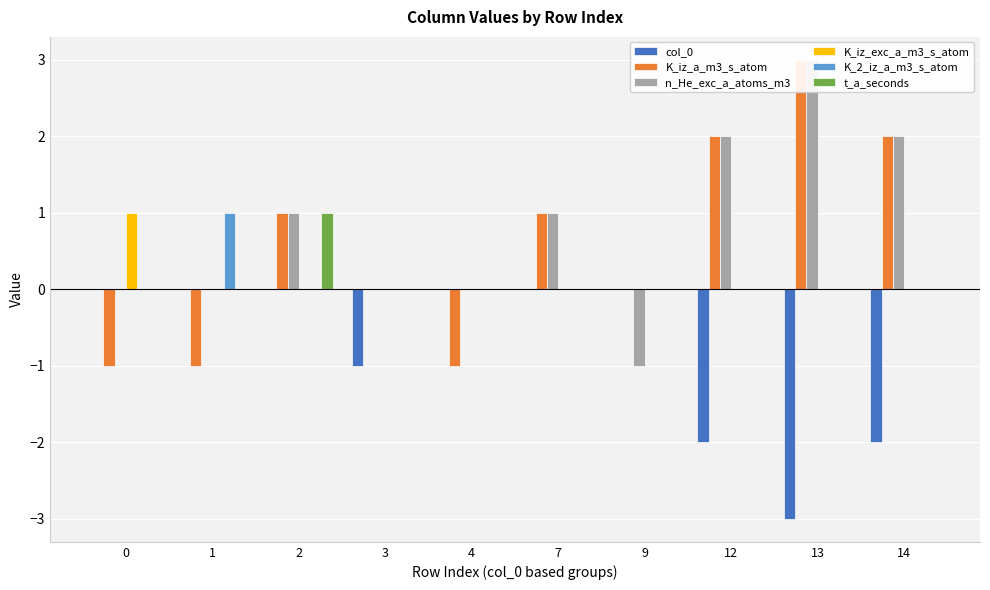

Reading left to right, transcribe all the data shown in this chart.

col_0: 0=0	1=0	2=0	3=-1	4=0	7=0	9=0	12=-2	13=-3	14=-2
K_iz_a_m3_s_atom: 0=-1	1=-1	2=1	3=0	4=-1	7=1	9=0	12=2	13=3	14=2
n_He_exc_a_atoms_m3: 0=0	1=0	2=1	3=0	4=0	7=1	9=-1	12=2	13=3	14=2
K_iz_exc_a_m3_s_atom: 0=1	1=0	2=0	3=0	4=0	7=0	9=0	12=0	13=0	14=0
K_2_iz_a_m3_s_atom: 0=0	1=1	2=0	3=0	4=0	7=0	9=0	12=0	13=0	14=0
t_a_seconds: 0=0	1=0	2=1	3=0	4=0	7=0	9=0	12=0	13=0	14=0